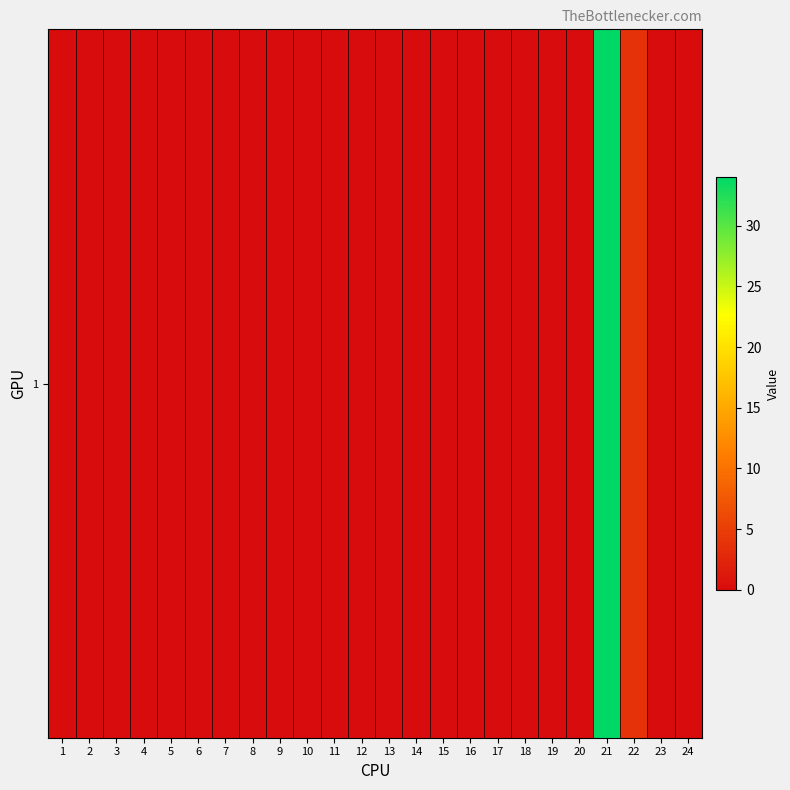

Which label corresponds to the largest value in the chart?

21